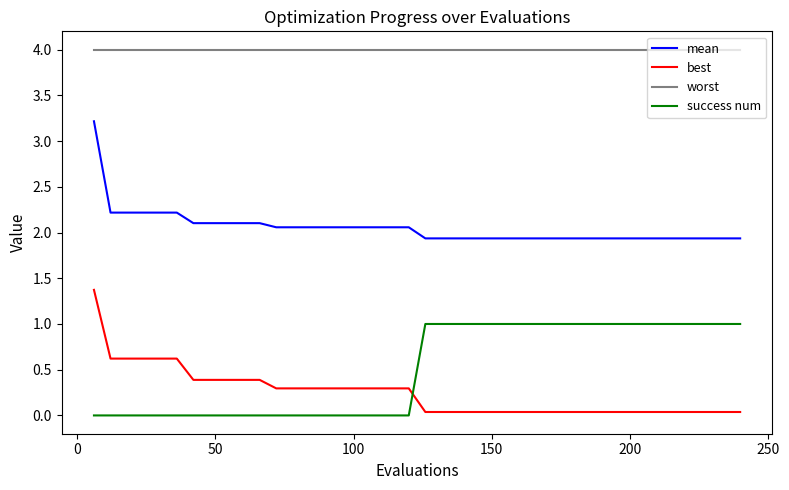

Which series has the largest range (max minus min)?

best